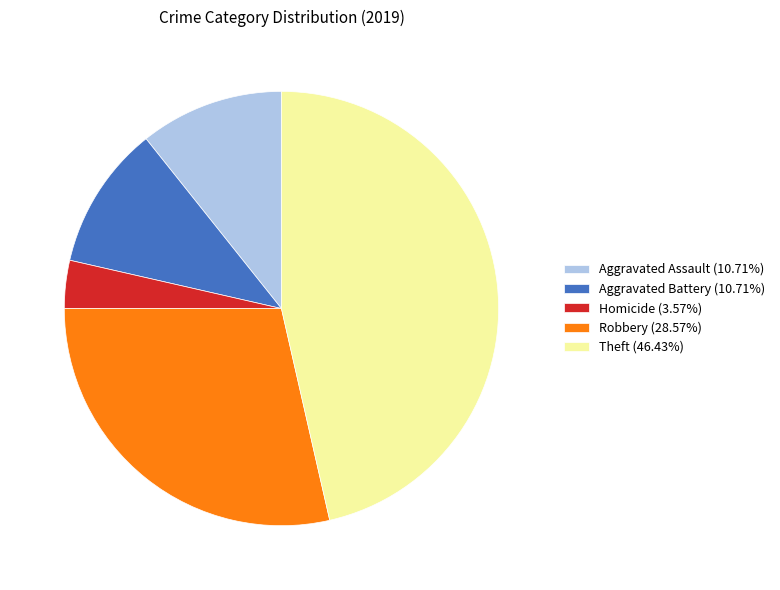

Is the sum of Aggravated Battery (10.71%) and Theft (46.43%) greater than half?

Yes